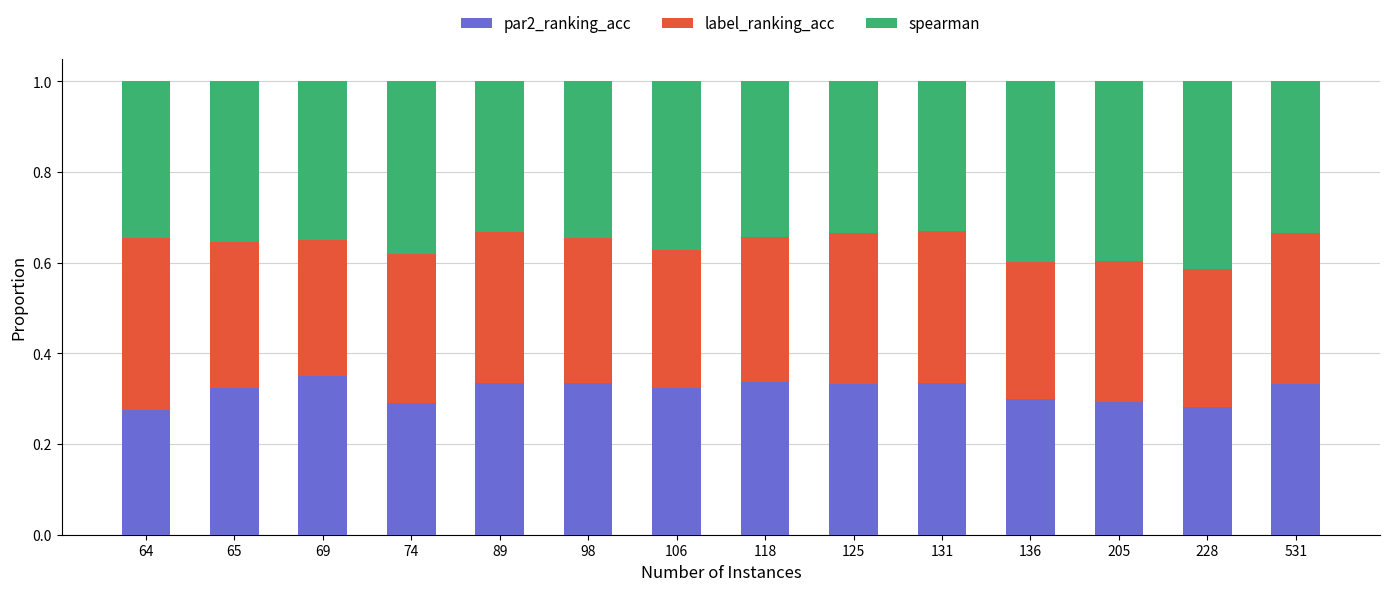

What are all the series names shown in the legend?

par2_ranking_acc, label_ranking_acc, spearman